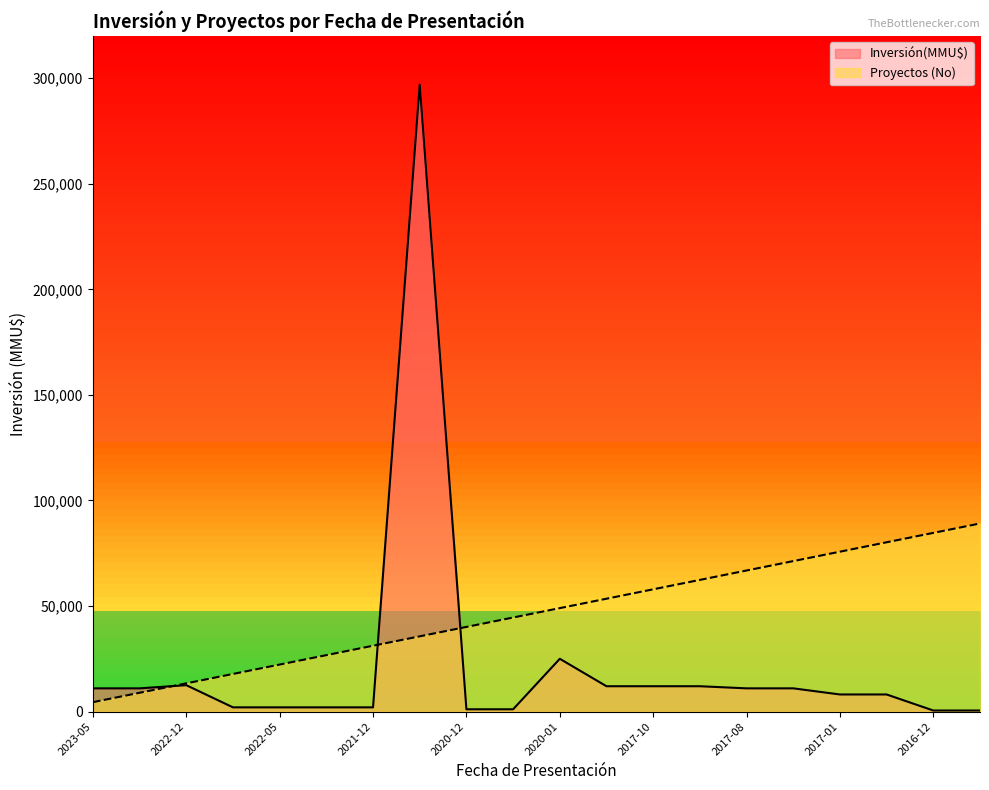

Reading left to right, what are all the values shown in this chart?

Inversión(MMU$): 11000	11000	12500	2000	2000	2000	2000	297000	1083	1083	25000	12000	12000	12000	11000	11000	8100	8100	500	500
Proyectos (No): 4455	8910	13365	17820	22275	26730	31185	35640	40095	44550	49005	53460	57915	62370	66825	71280	75735	80190	84645	89100